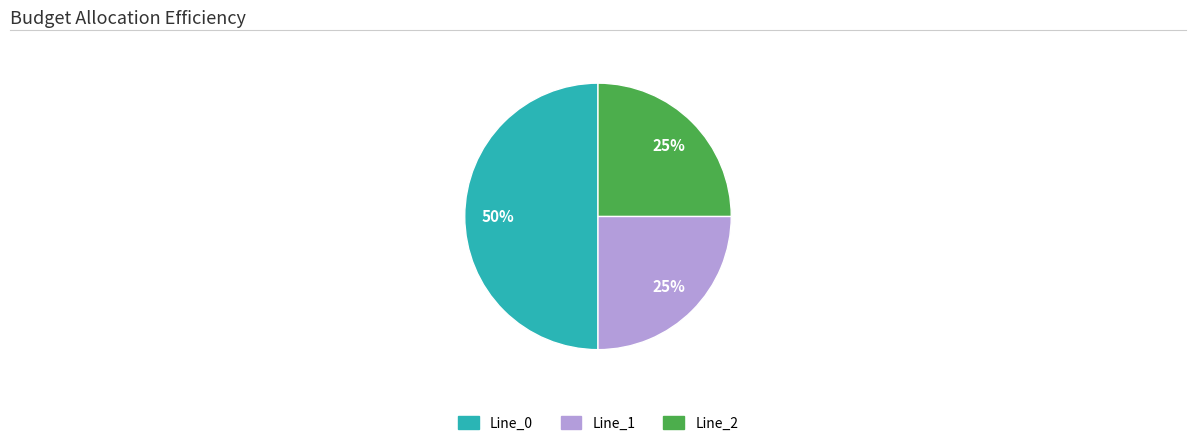

True or false: Line_1 accounts for 25% of the total.

True